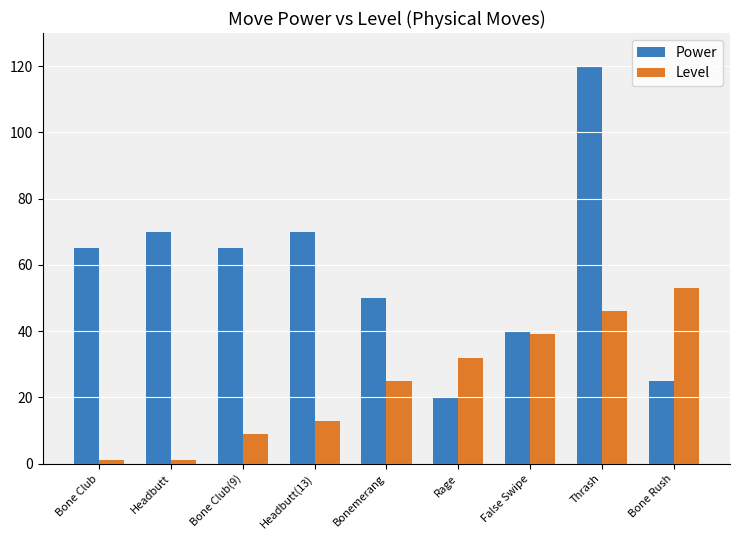

Rank the series by their maximum value, from highest to lowest.

Power, Level